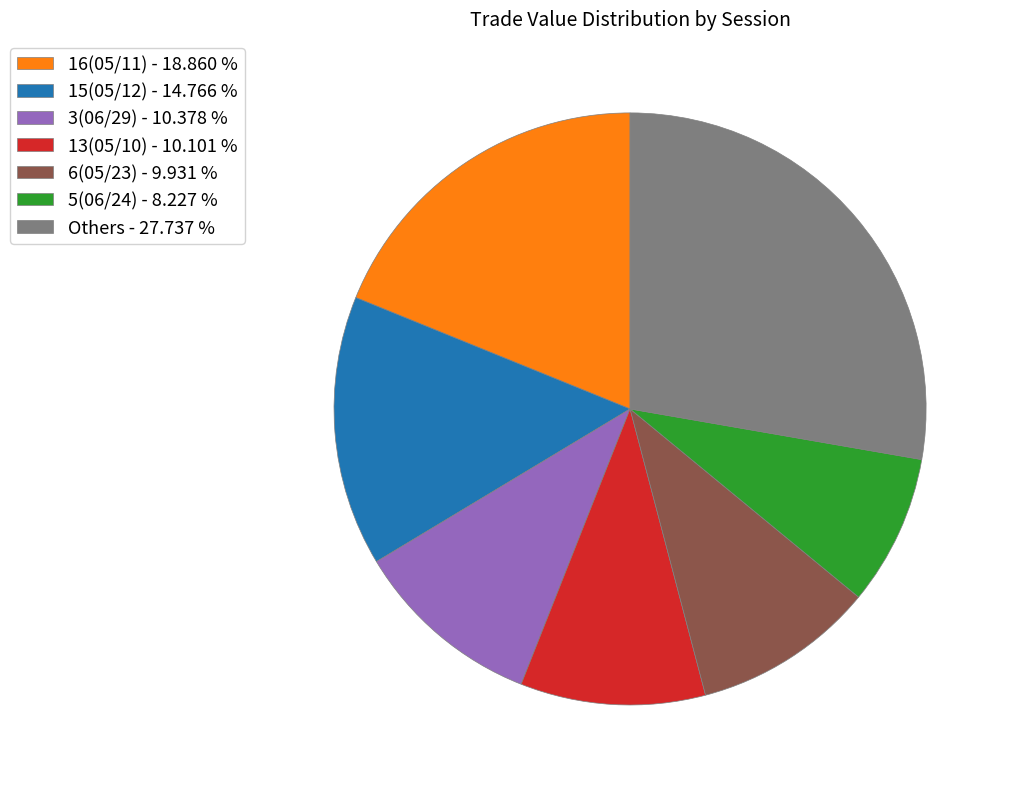

Is there any slice that represents more than half of the pie?

No